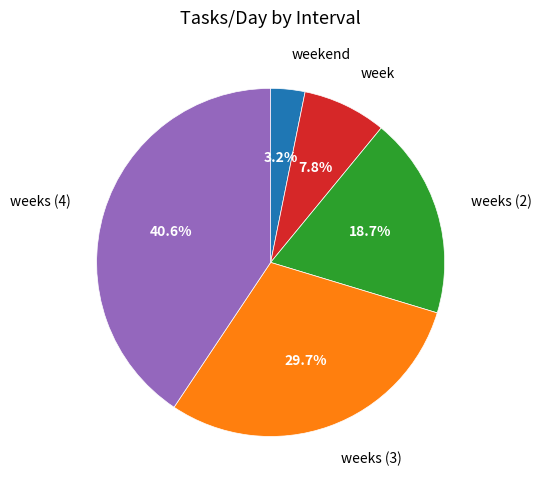

Is there a majority slice in this chart?

No